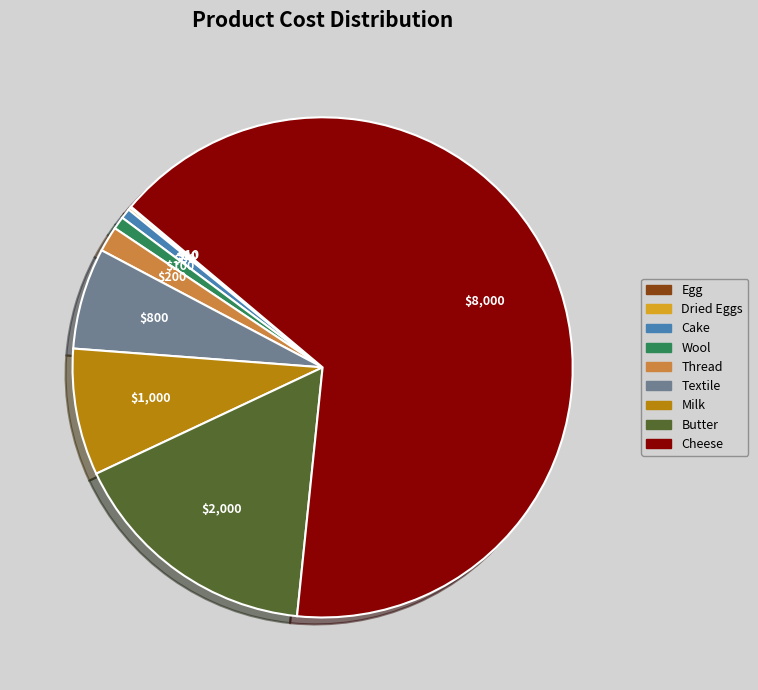

Which category has the biggest portion of the pie?

Cheese